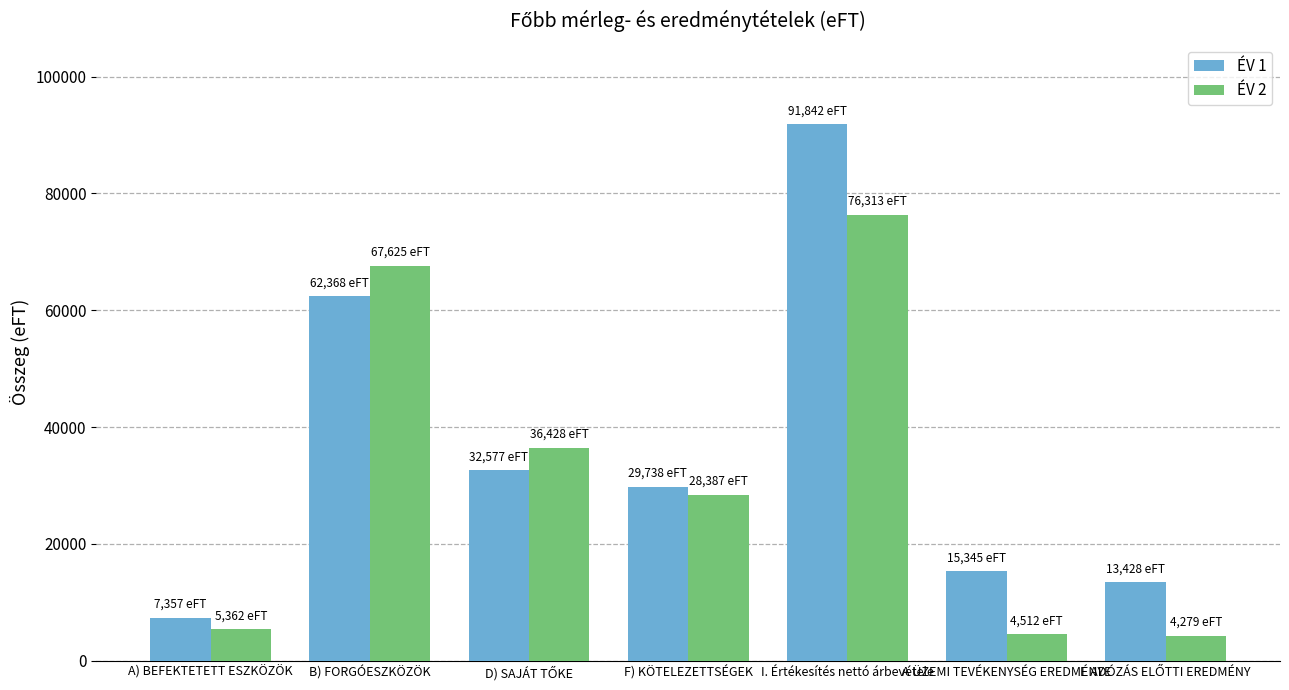

What is the smallest value displayed?

4279